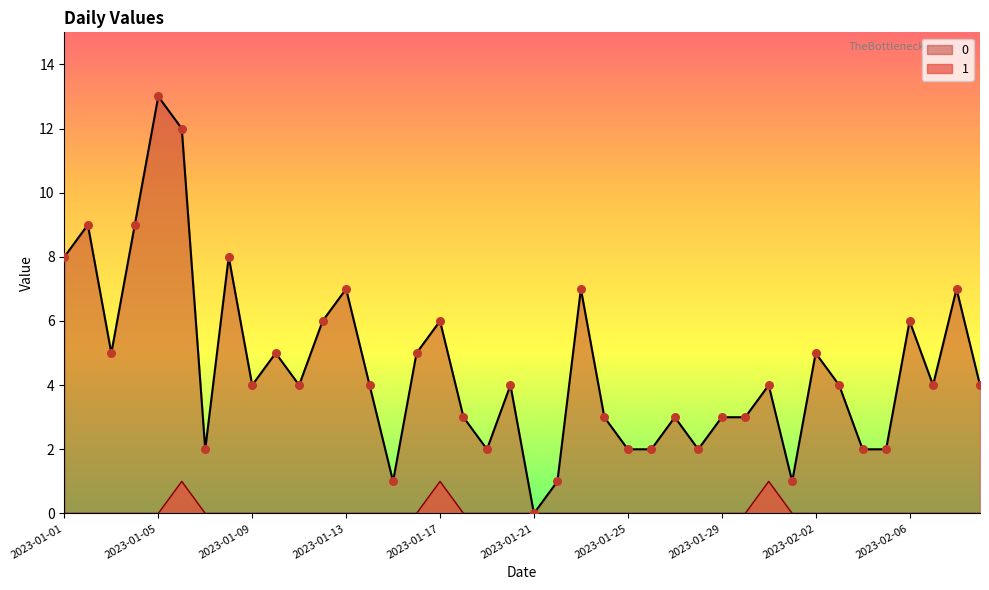

What is the total value across all series at 2023-01-19?

2